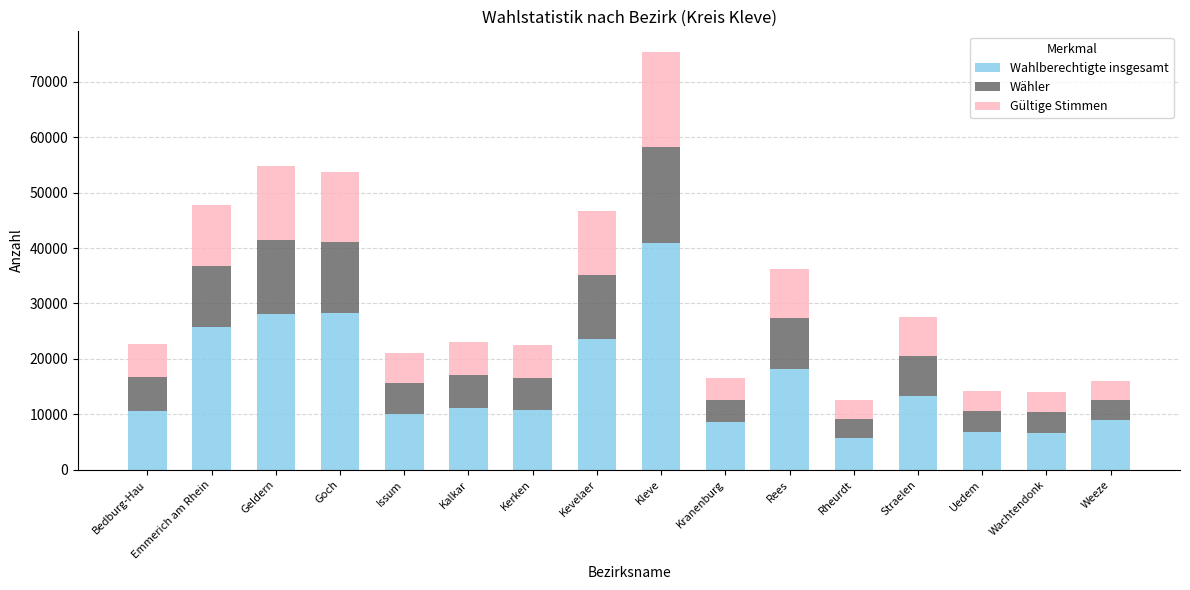

What are all the series names shown in the legend?

Wahlberechtigte insgesamt, Wähler, Gültige Stimmen